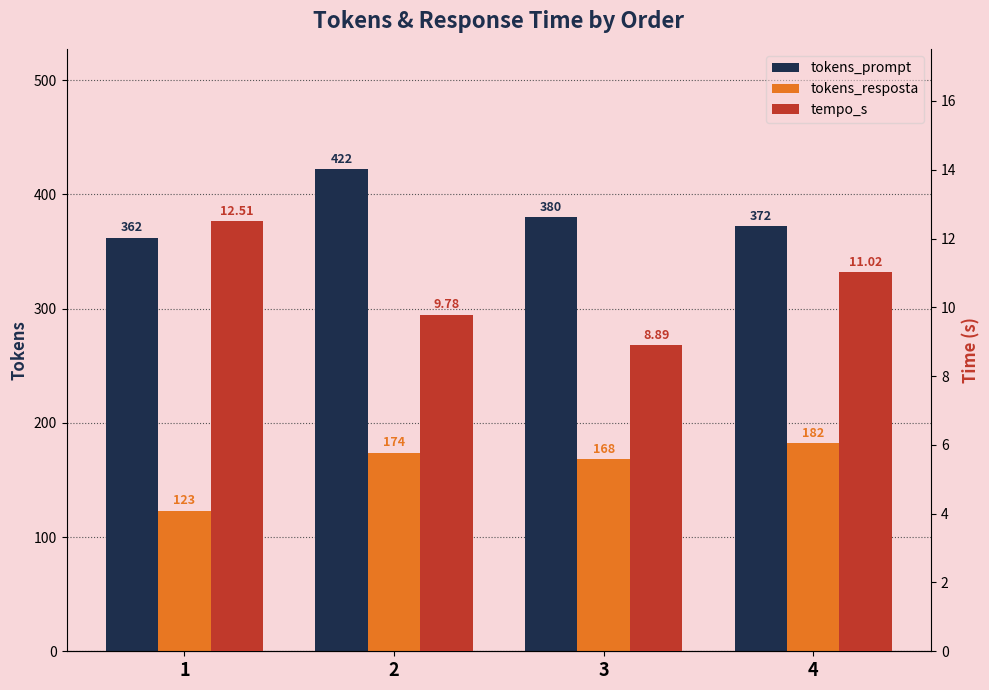

The value of tempo_s at 2 is 9.8. True or false?

True